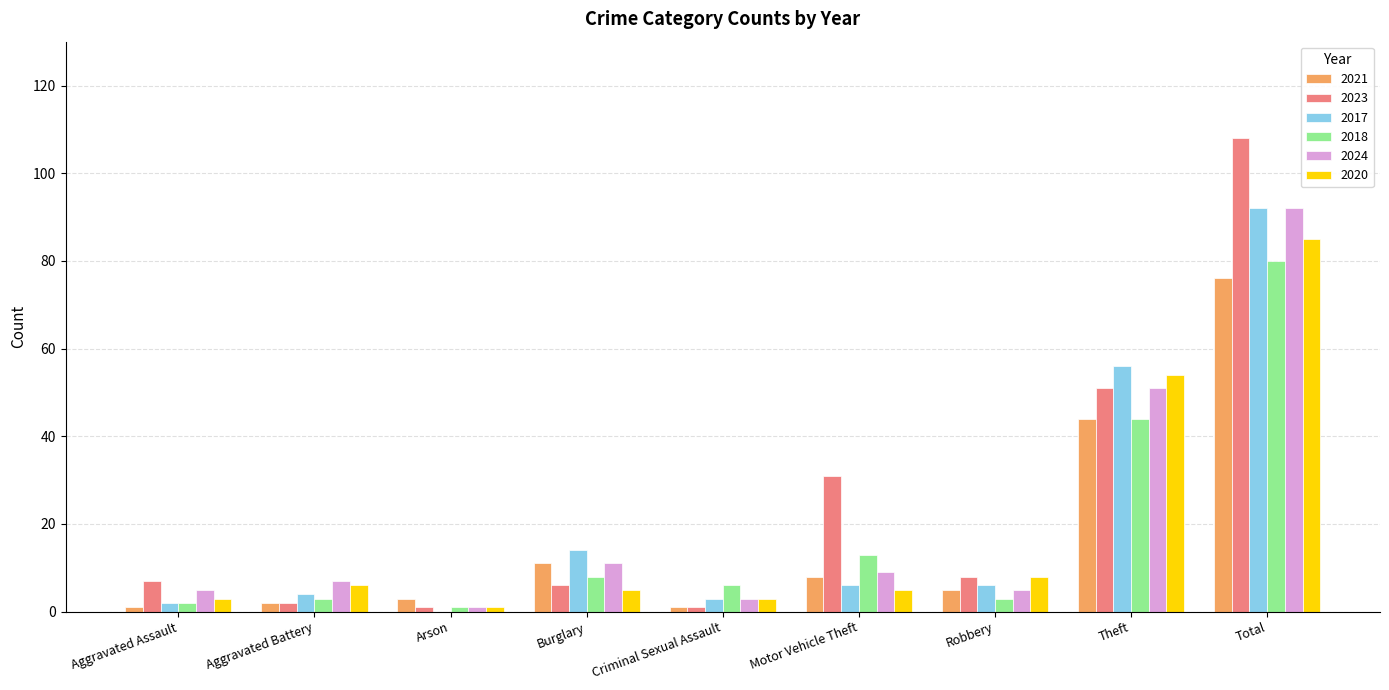

What is the total value across all series at Aggravated Battery?

24